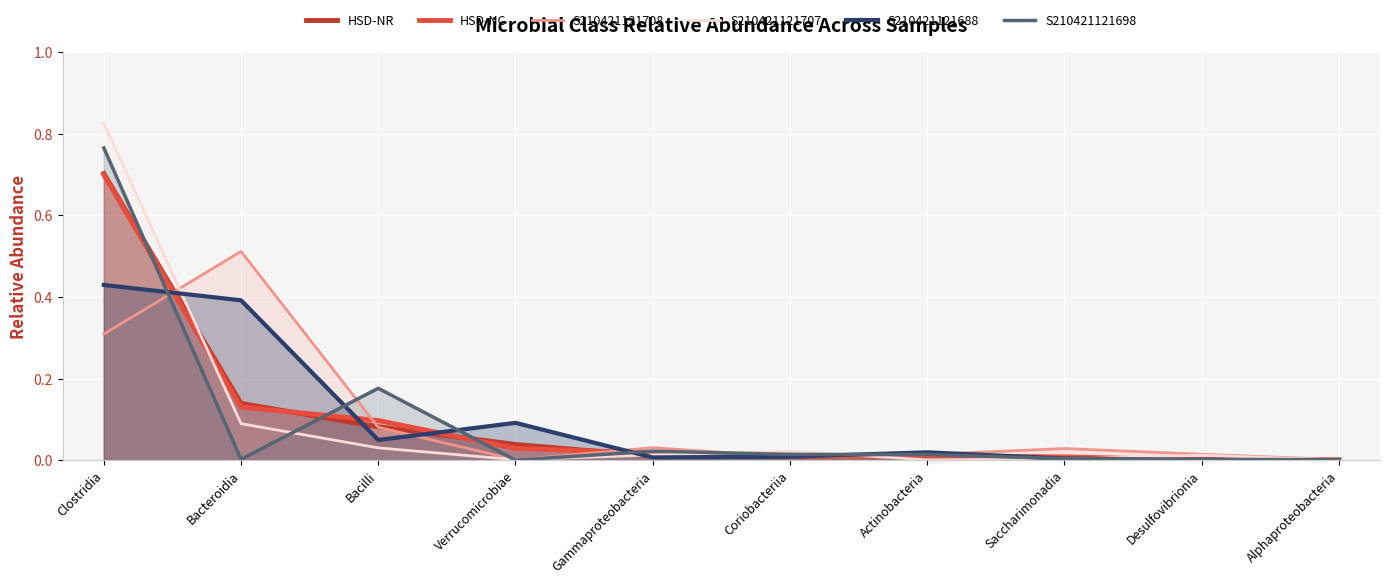

What position from the right is Gammaproteobacteria?

6